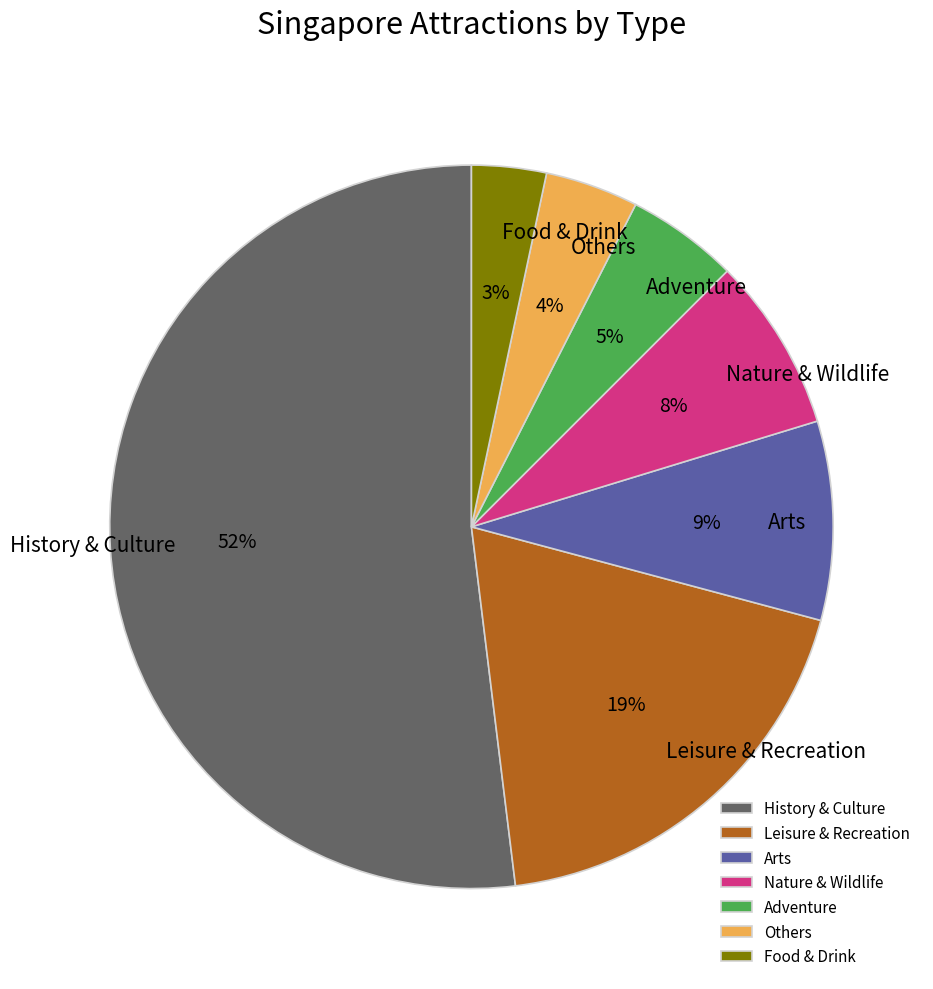

Does History & Culture account for over 50% of the chart?

Yes